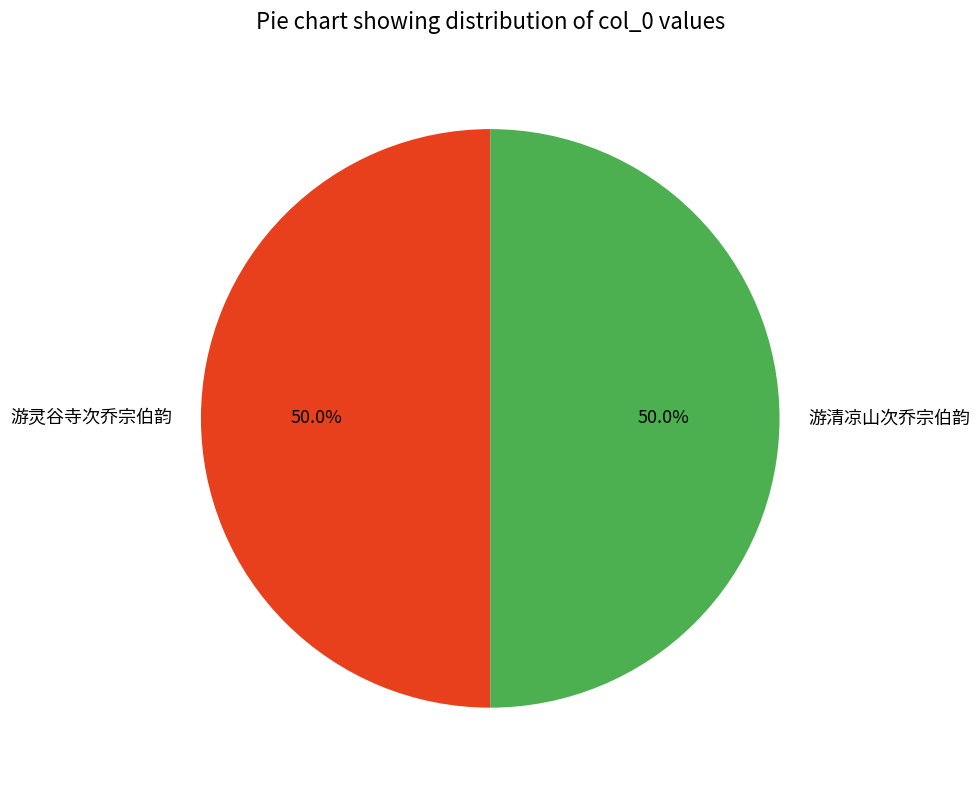

How many slices are in this pie chart?

2